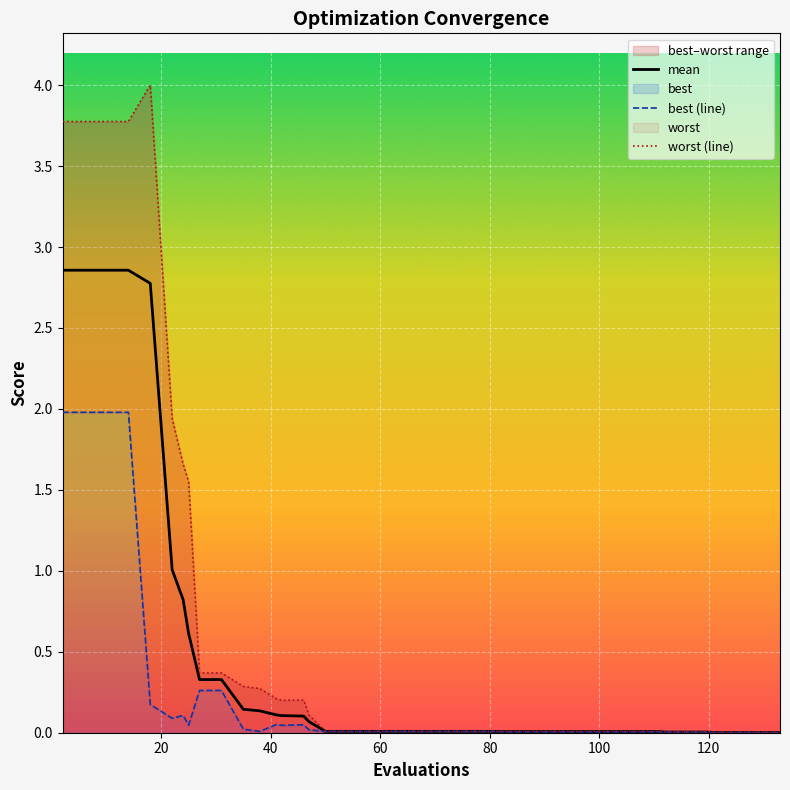

What is the highest value of the mean series?

2.9